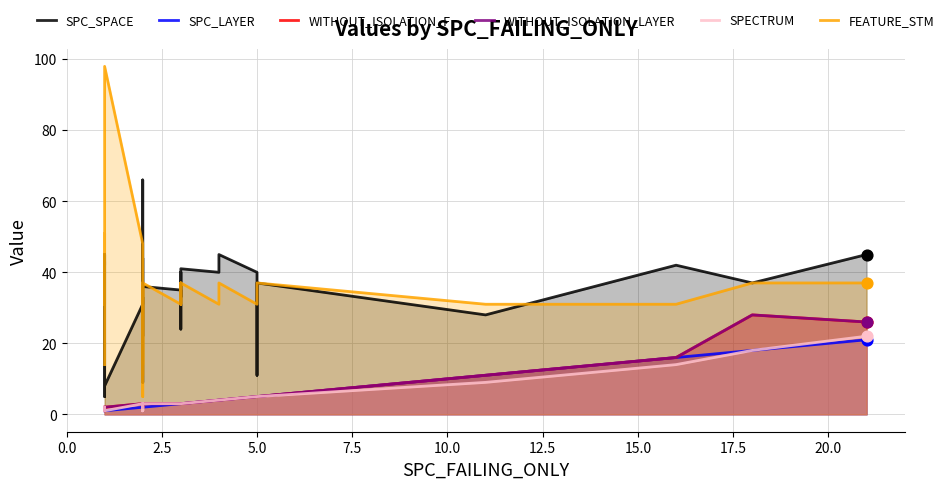

What are all the series names shown in the legend?

SPC_SPACE, SPC_LAYER, WITHOUT_ISOLATION_F, WITHOUT_ISOLATION_LAYER, SPECTRUM, FEATURE_STM